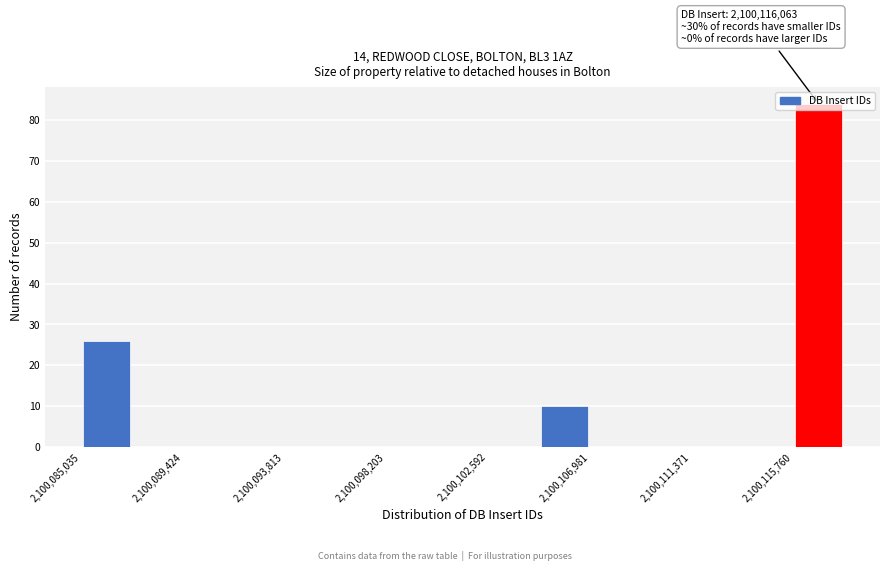

Over which range of the x-axis is the bar tallest?

2100116000 to 2100118000